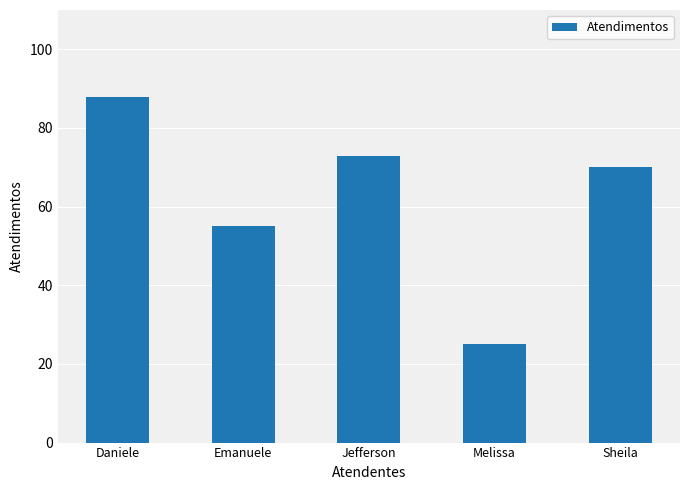

What is the sum of the values at Sheila and Melissa?

95